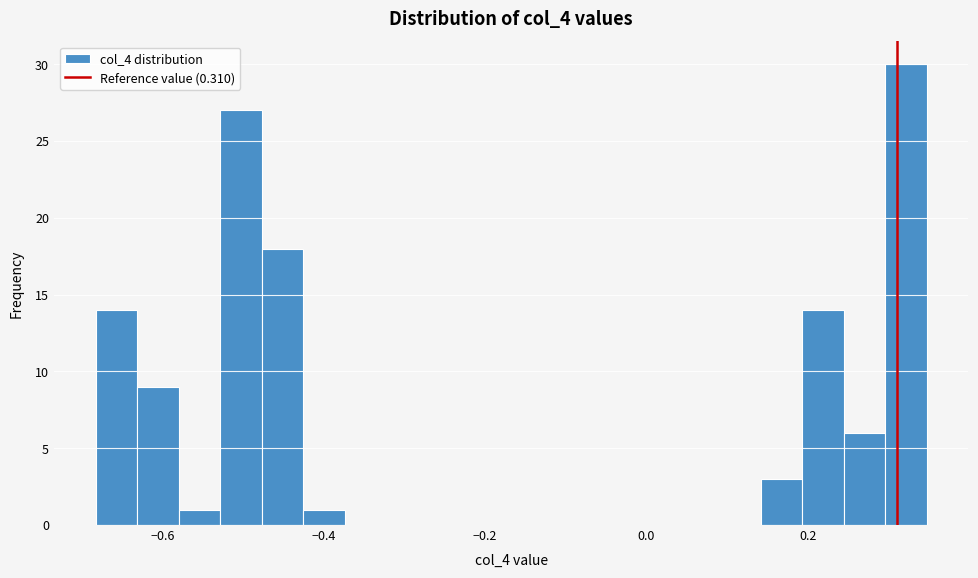

Around what value on the x-axis is the tallest bar? Give the approximate position of its centre, as read against the axis.

0.32